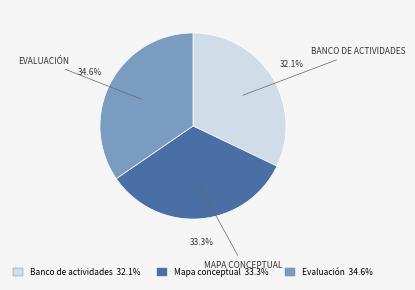

To the nearest percent, what portion does Evaluación represent?

35%